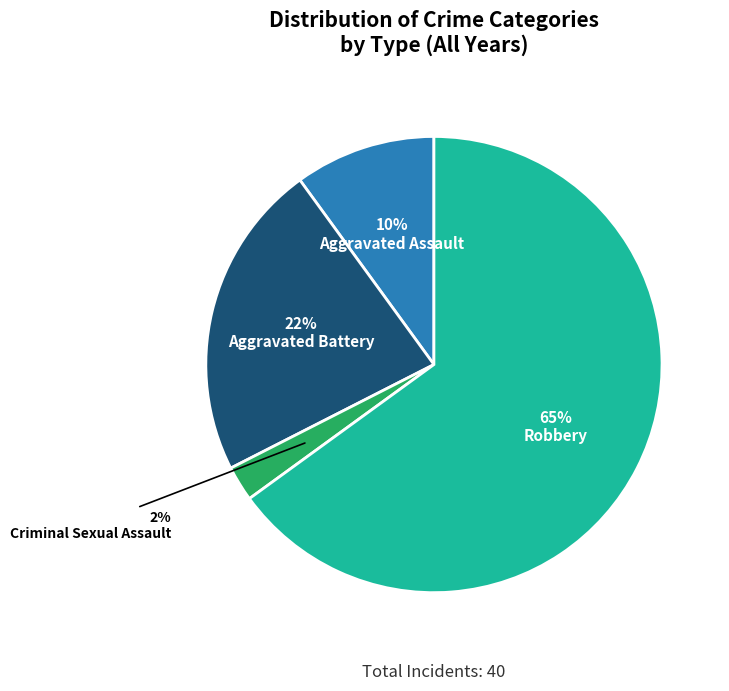

How many segments does this pie chart have?

4